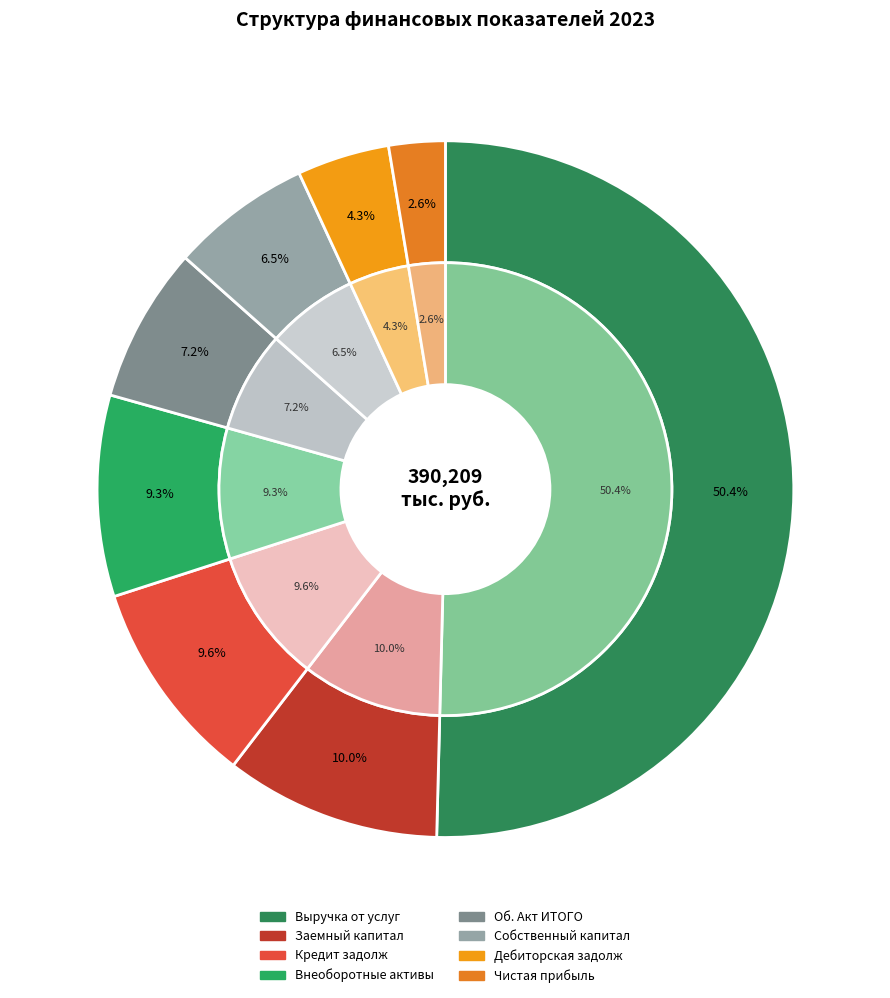

Rank the categories by value from lowest to highest.

Чистая прибыль, Дебиторская задолж, Собственный капитал, Об. Акт ИТОГО, Внеоборотные активы, Кредит задолж, Заемный капитал, Выручка от услуг